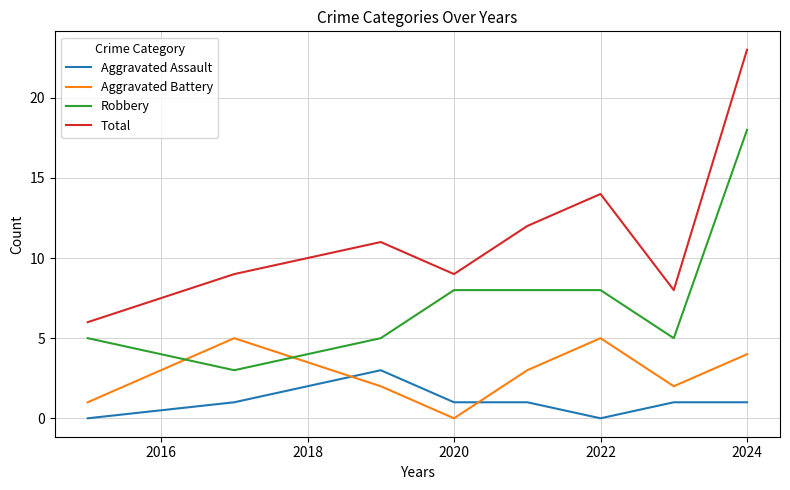

What is the difference between the maximum and second lowest values in the Aggravated Assault series?

3